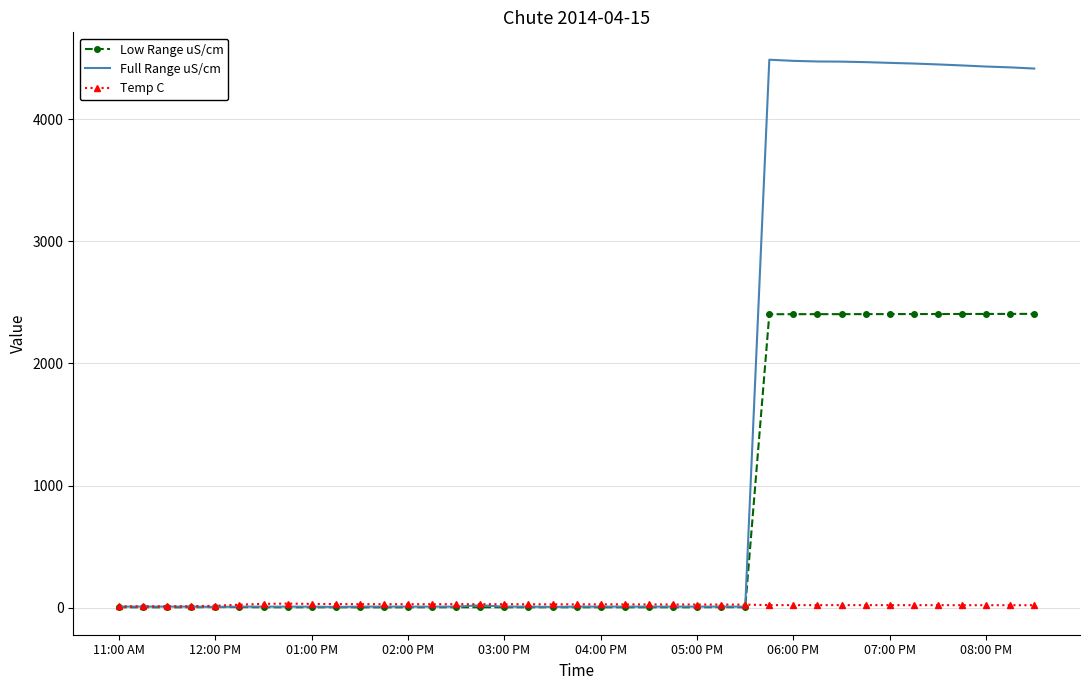

Rank the series by their average value, from highest to lowest.

Full Range uS/cm, Low Range uS/cm, Temp C